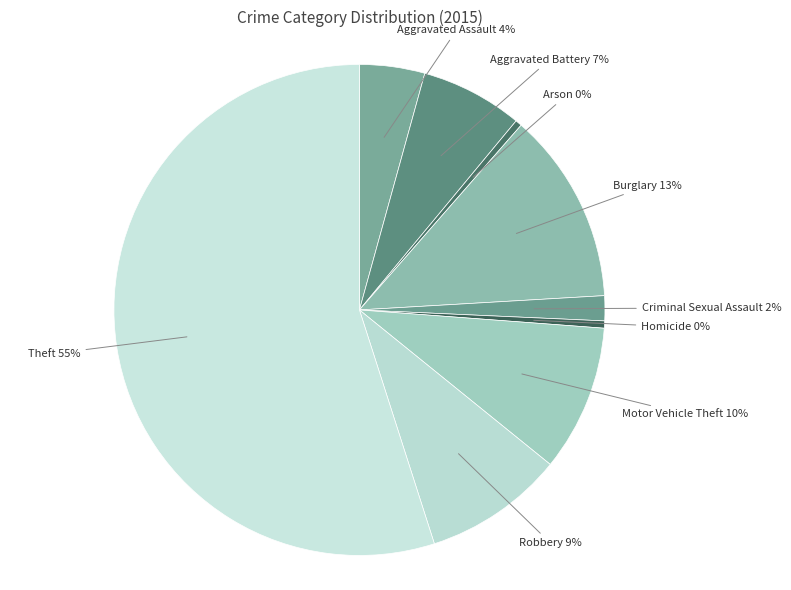

To the nearest percent, what is the difference between the largest and smallest slice percentages?

55%